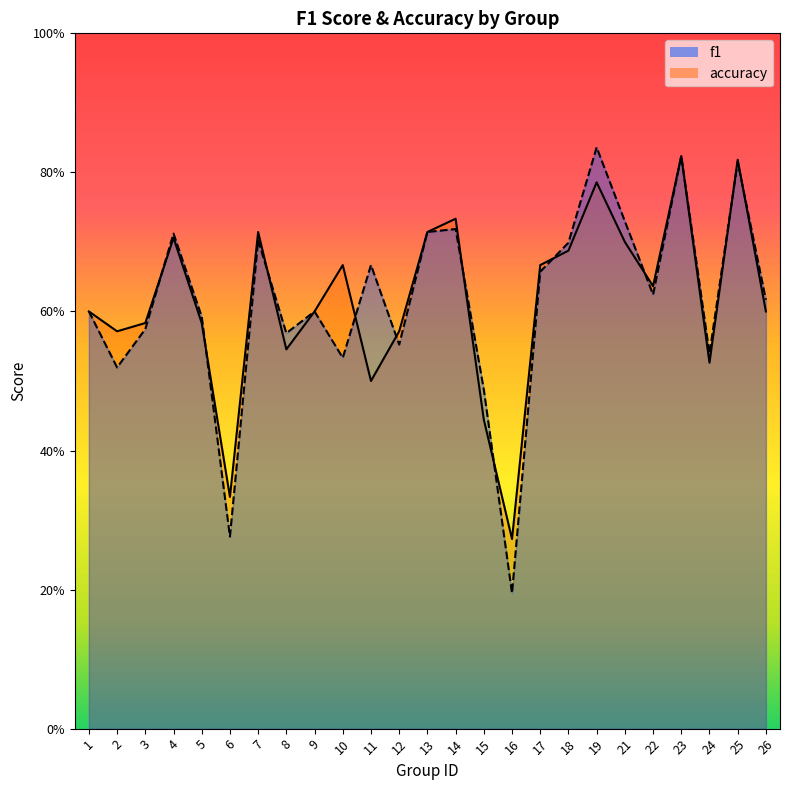

What is the average value of the accuracy series?

0.6